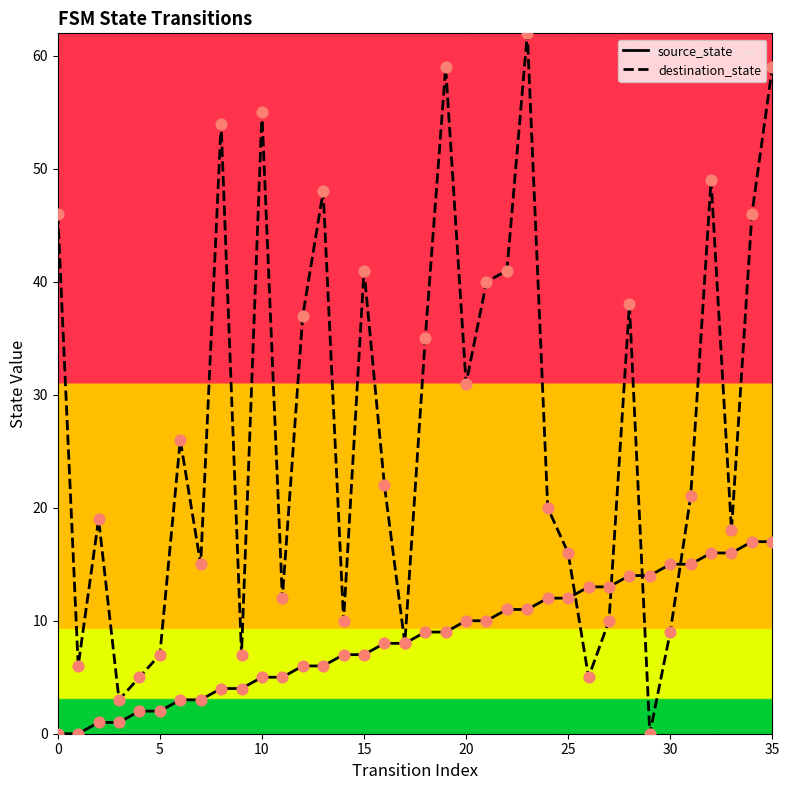

Which series has the largest total across all categories?

destination_state